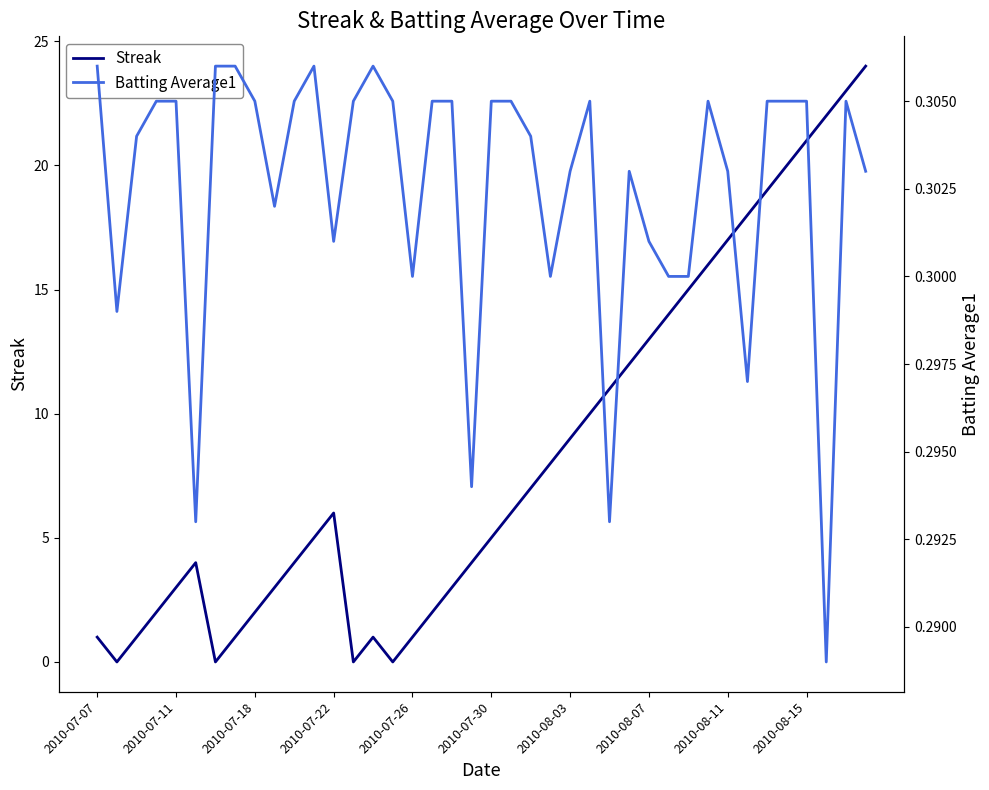

Does the chart have visible grid lines?

No